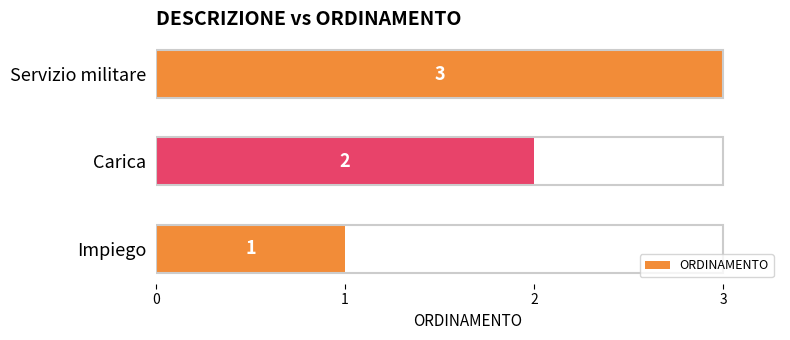

Is it true that the value at Servizio militare is 3?

True